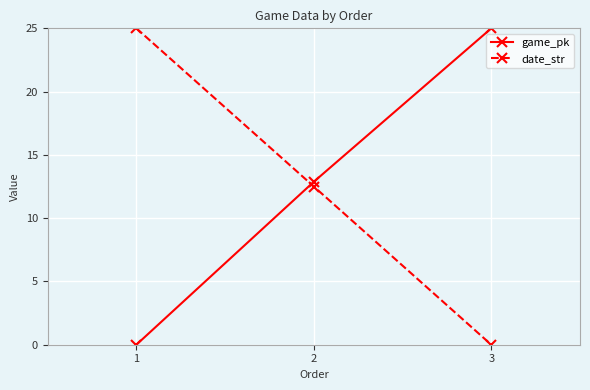

What is the difference between the highest and lowest values at 1?

25.0